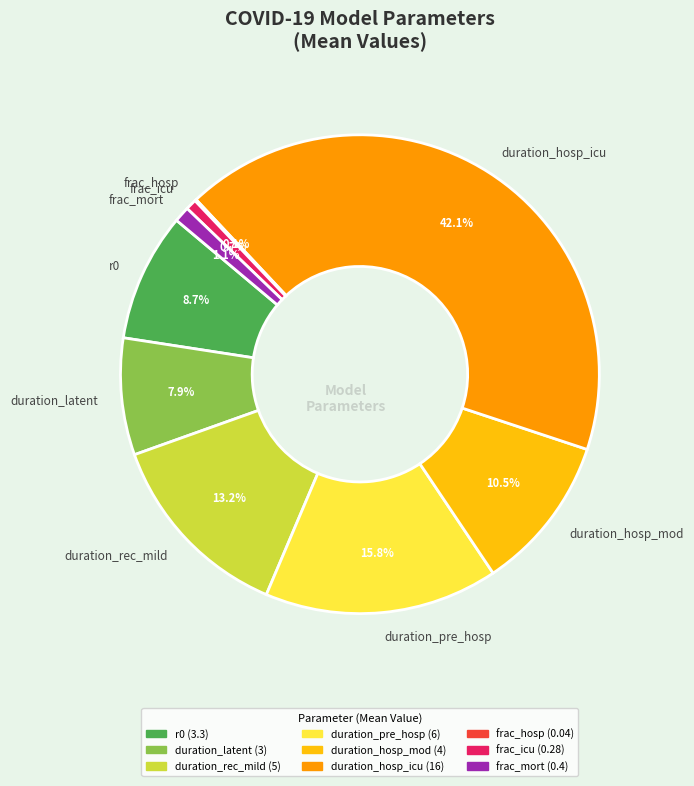

What is the ratio of the value at duration_hosp_icu to the value at duration_pre_hosp?

2.7